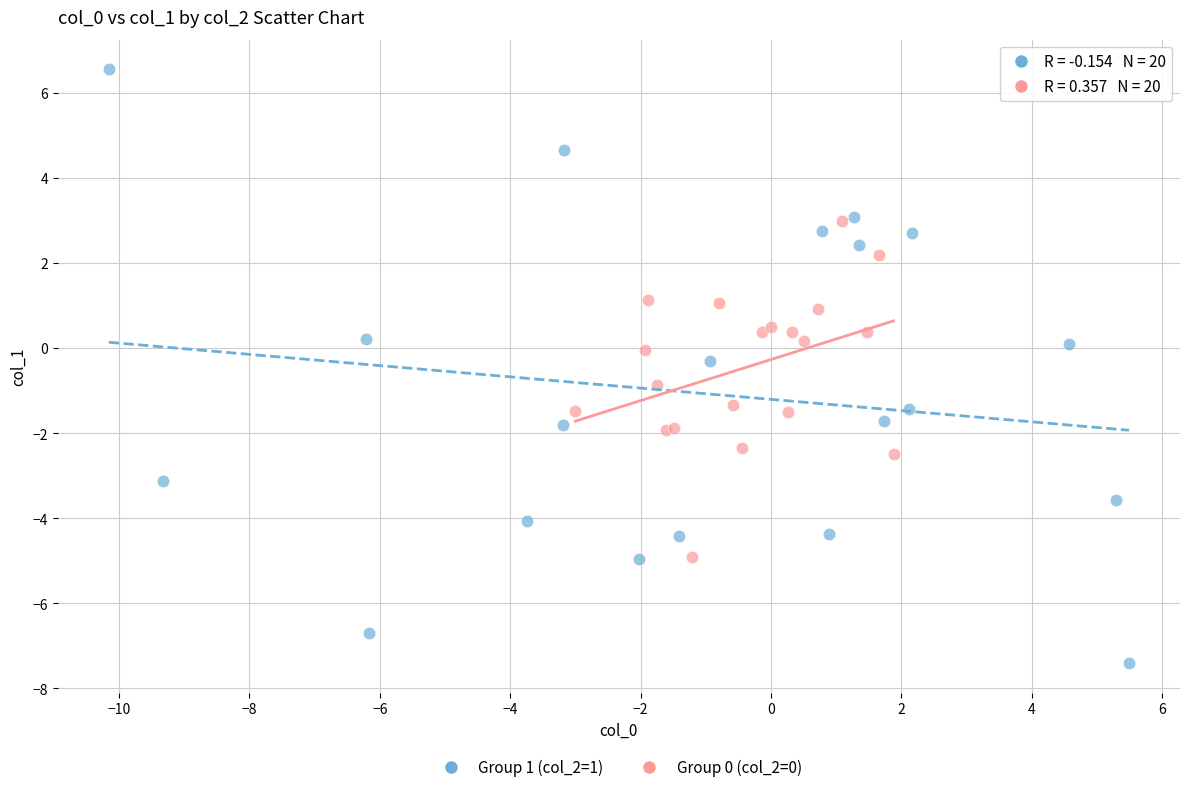

Which series reaches the minimum Y coordinate?

Group 1 (col_2=1)